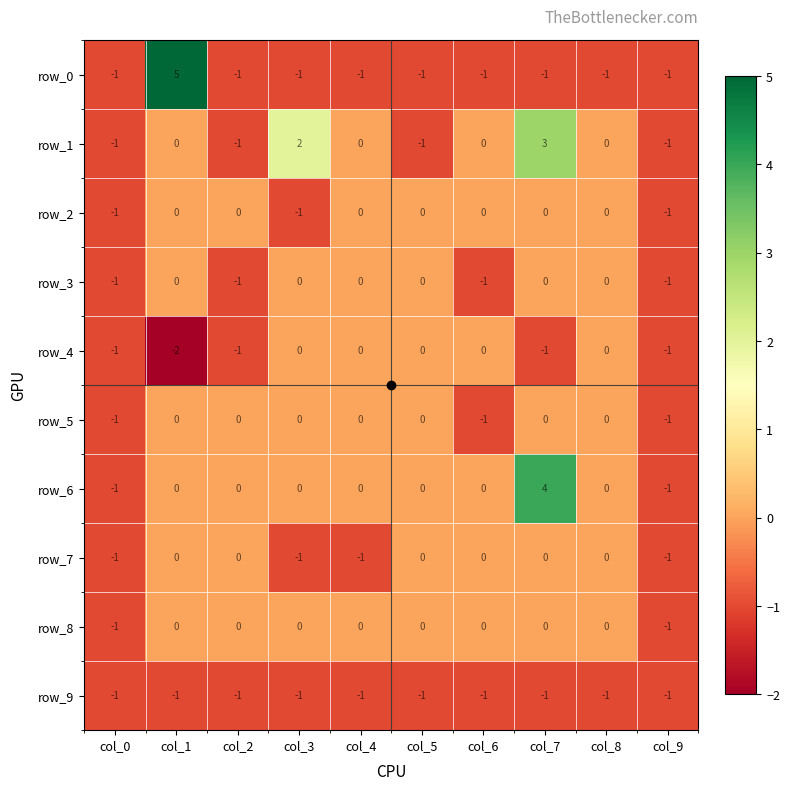

How many data points in row_8 are less than 0?

2